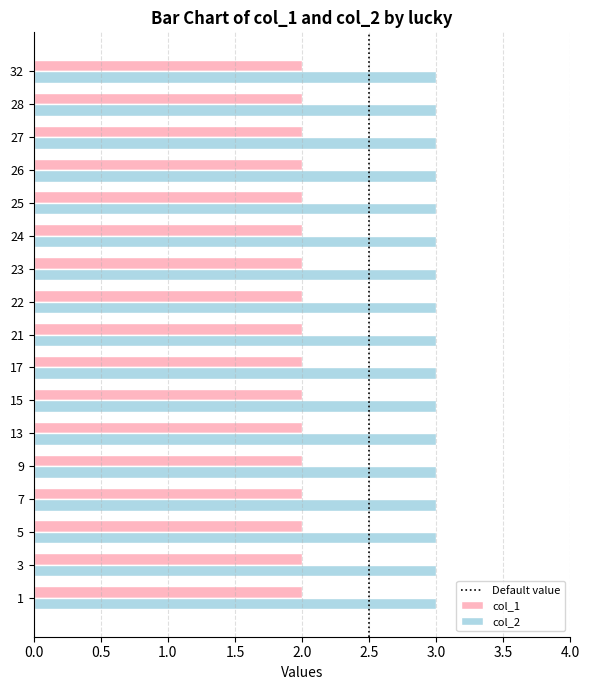

What value does the col_1 series have at 27?

2